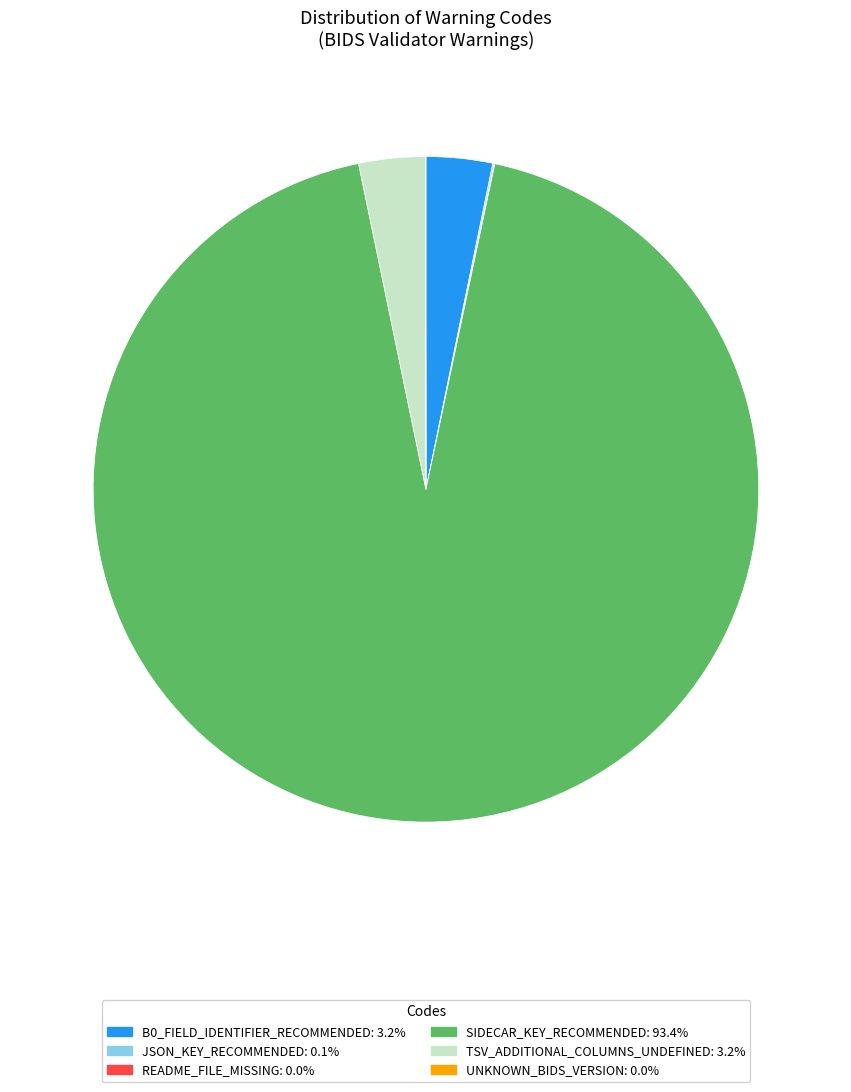

Does SIDECAR_KEY_RECOMMENDED: 93.4% account for over 50% of the chart?

Yes